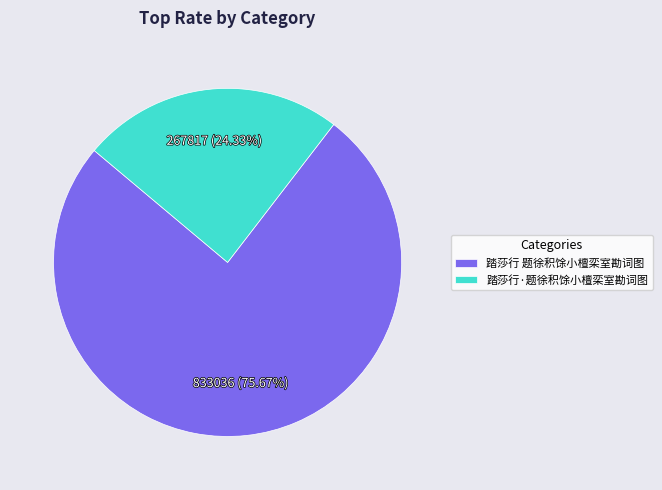

Is there any slice that represents more than half of the pie?

Yes